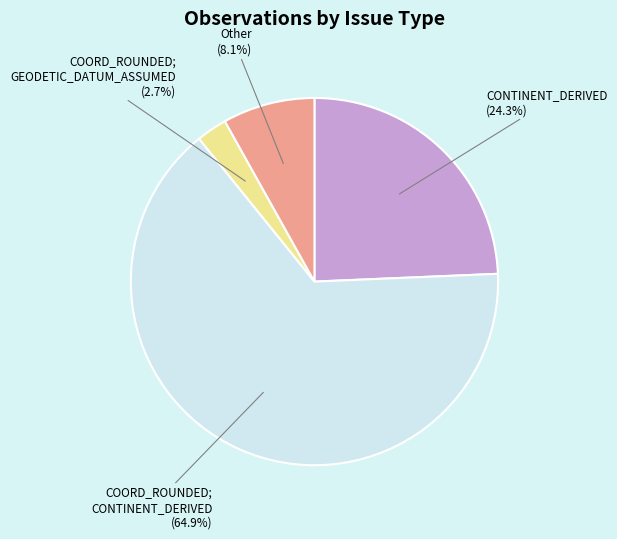

Is there any slice that represents more than half of the pie?

Yes